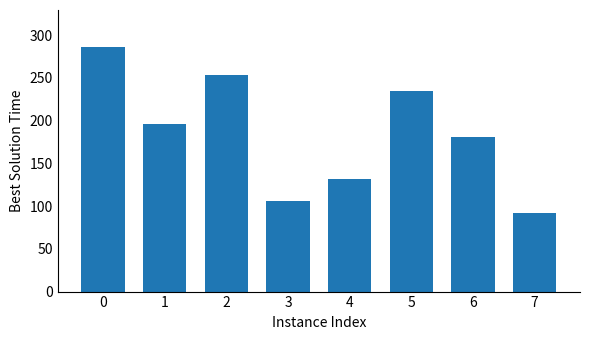

What is the change in value from 1 to 7?

-104.7